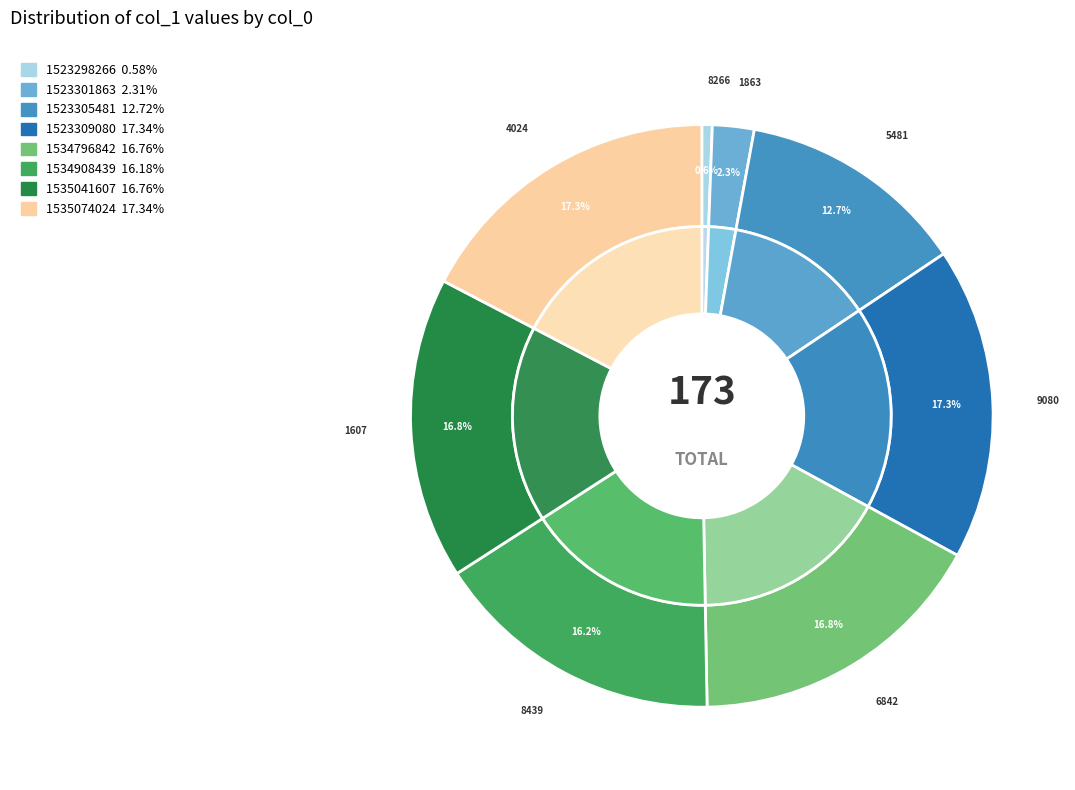

Between 1535074024 and 1523309080, which is larger?

1535074024